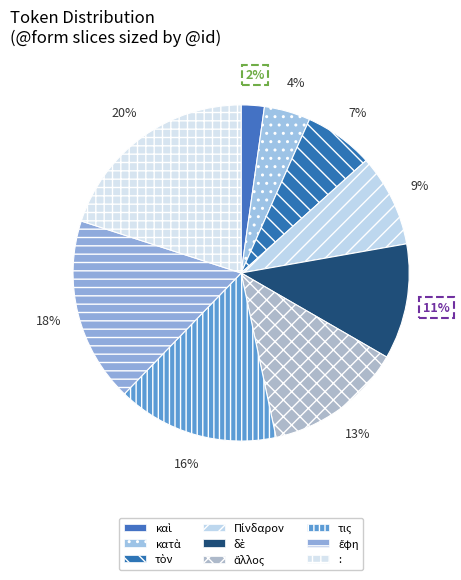

How many segments does this pie chart have?

9